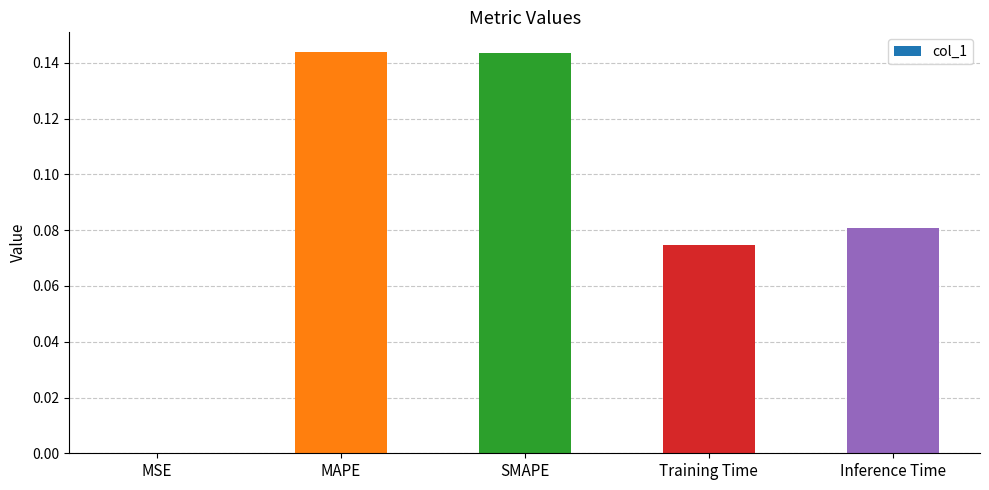

What is the sum of all values?

0.4